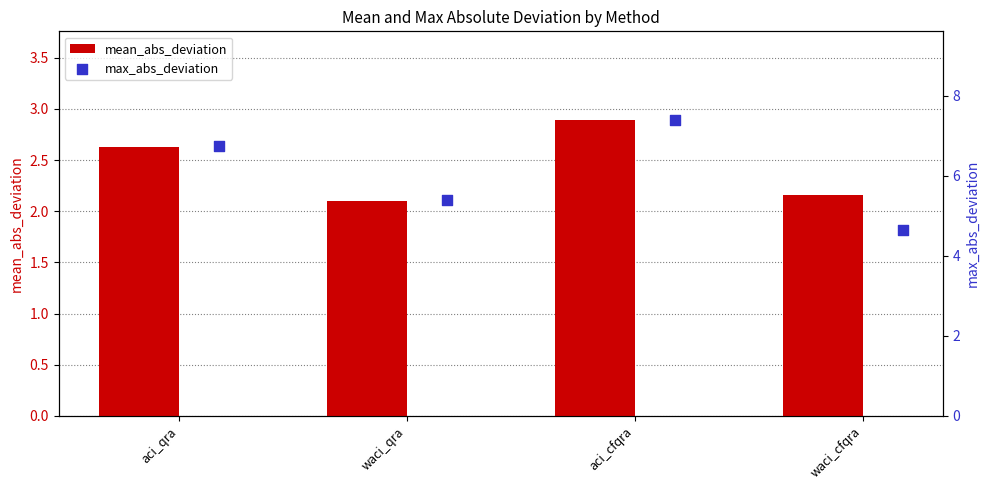

Which series has the largest total across all categories?

max_abs_deviation